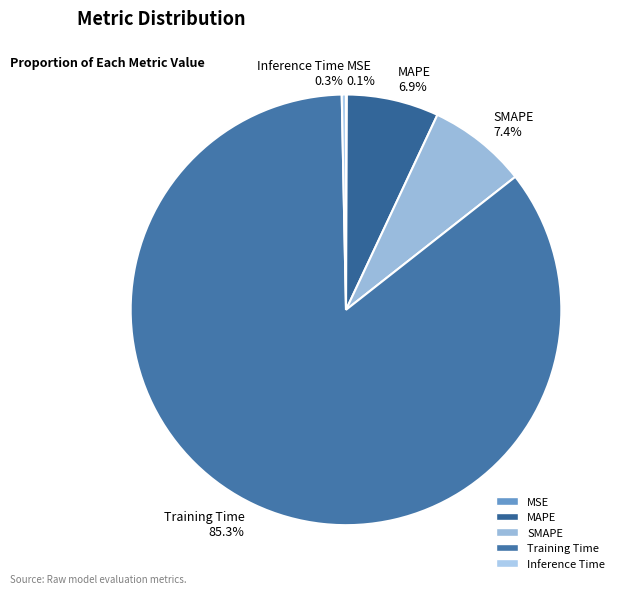

What portion of the pie excludes Inference Time?

99.7%